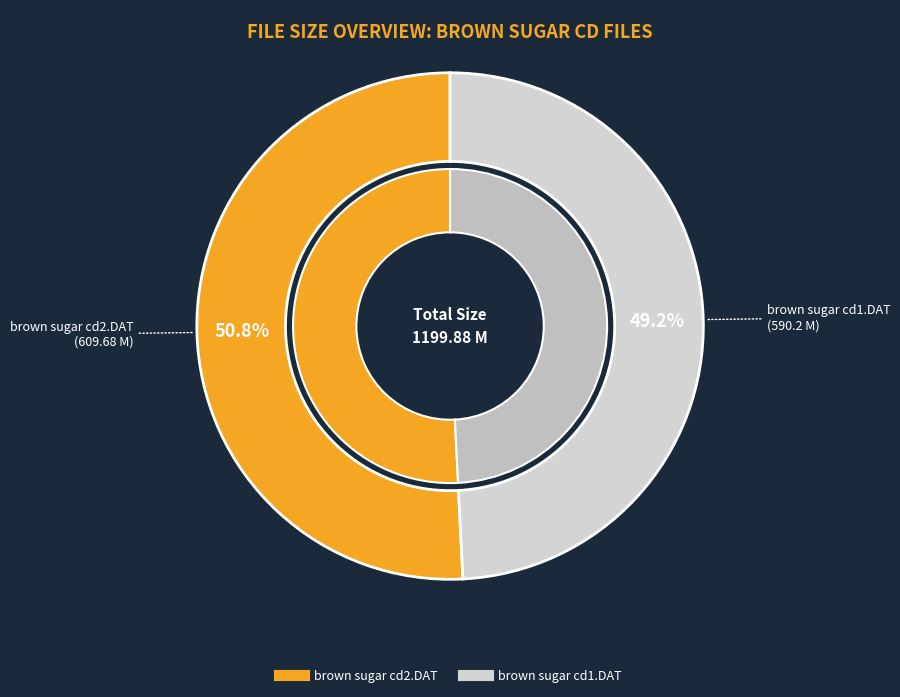

What is the ratio of the value at brown sugar cd1.DAT to the value at brown sugar cd2.DAT?

1.0